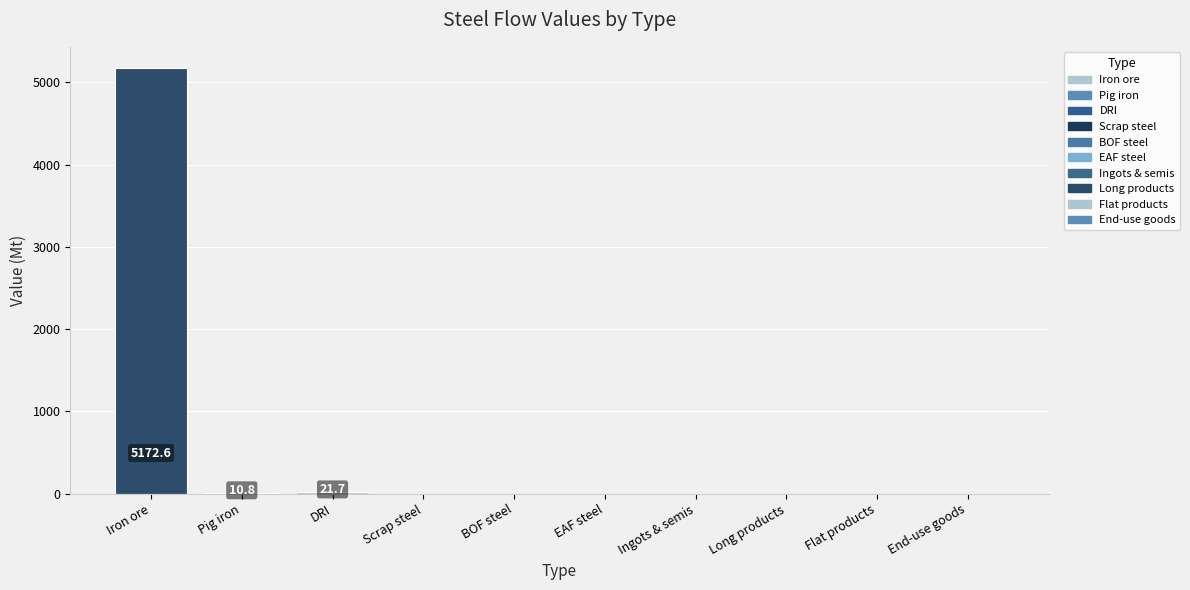

What is the greatest value displayed?

5172.6